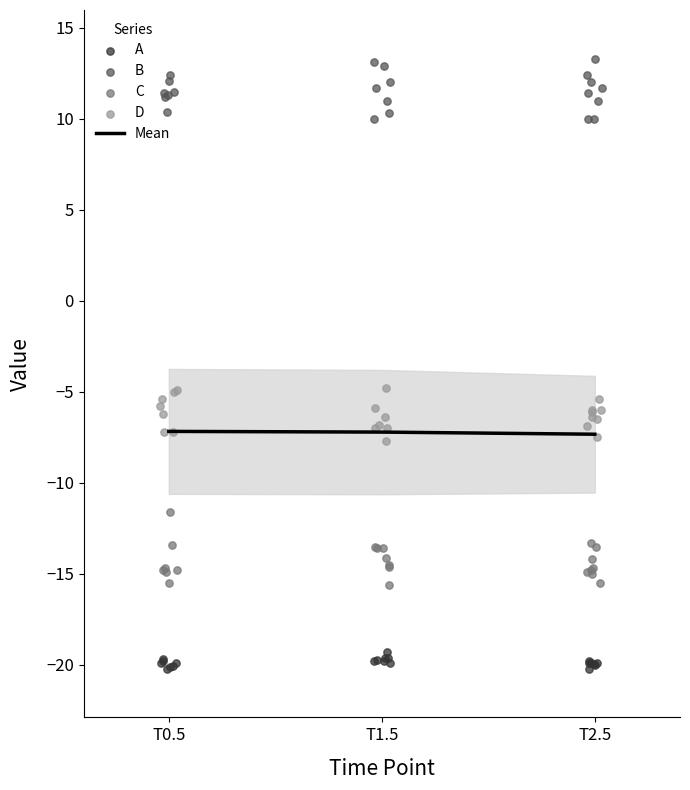

What is the lowest value of the Mean series?

-7.3